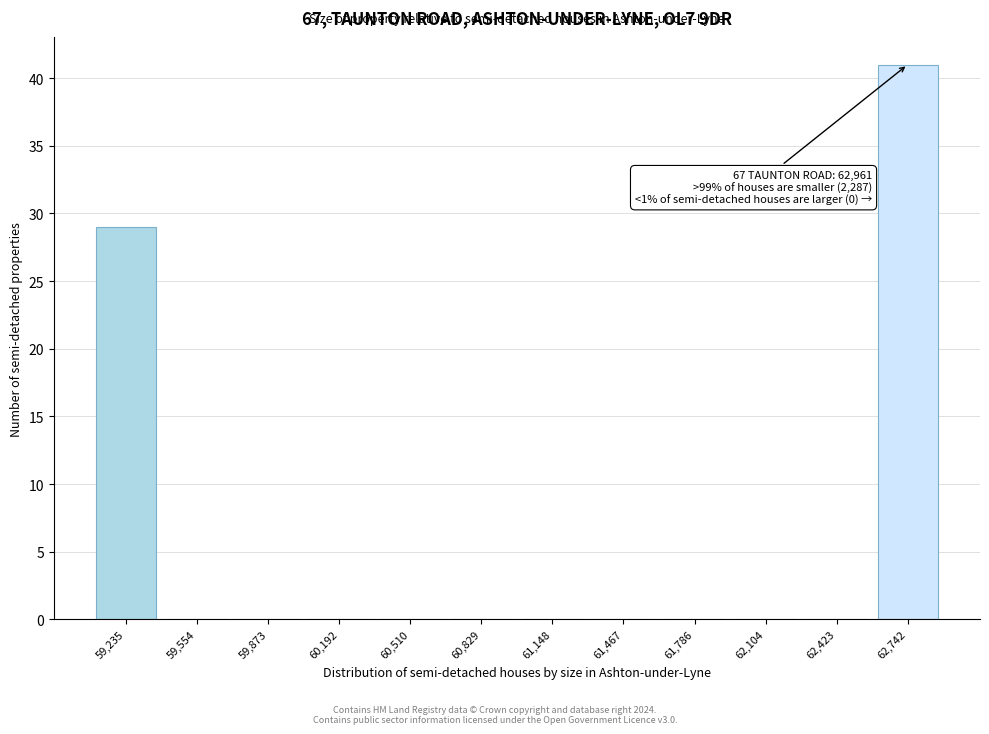

Reading left to right, extract all data points from this chart.

59,235=29	59,554=0	59,873=0	60,192=0	60,510=0	60,829=0	61,148=0	61,467=0	61,786=0	62,104=0	62,423=0	62,742=41